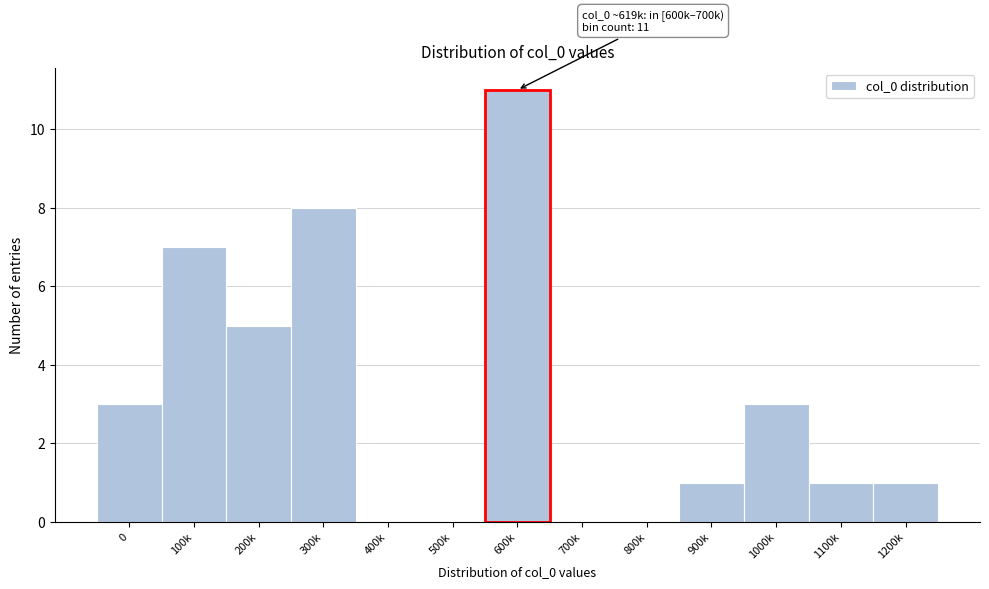

Reading left to right, extract all data points from this chart.

0=3	100k=7	200k=5	300k=8	400k=0	500k=0	600k=11	700k=0	800k=0	900k=1	1000k=3	1100k=1	1200k=1